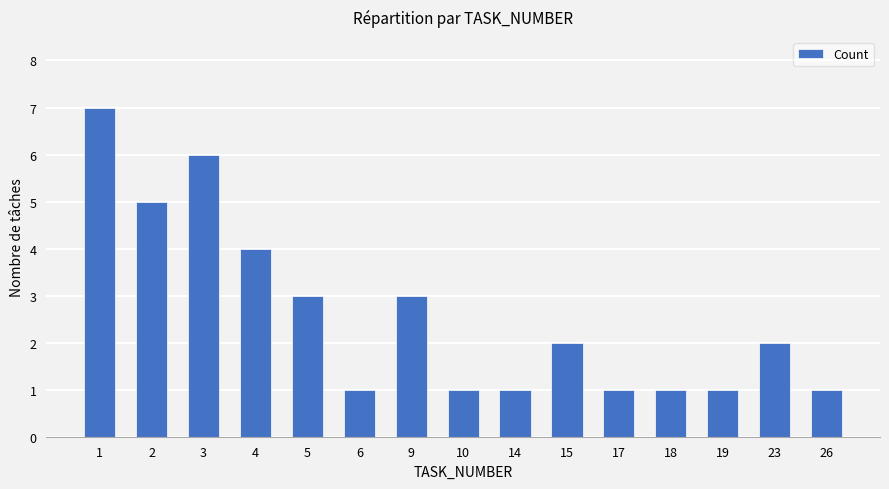

What is the difference between the values at 15 and 5?

1